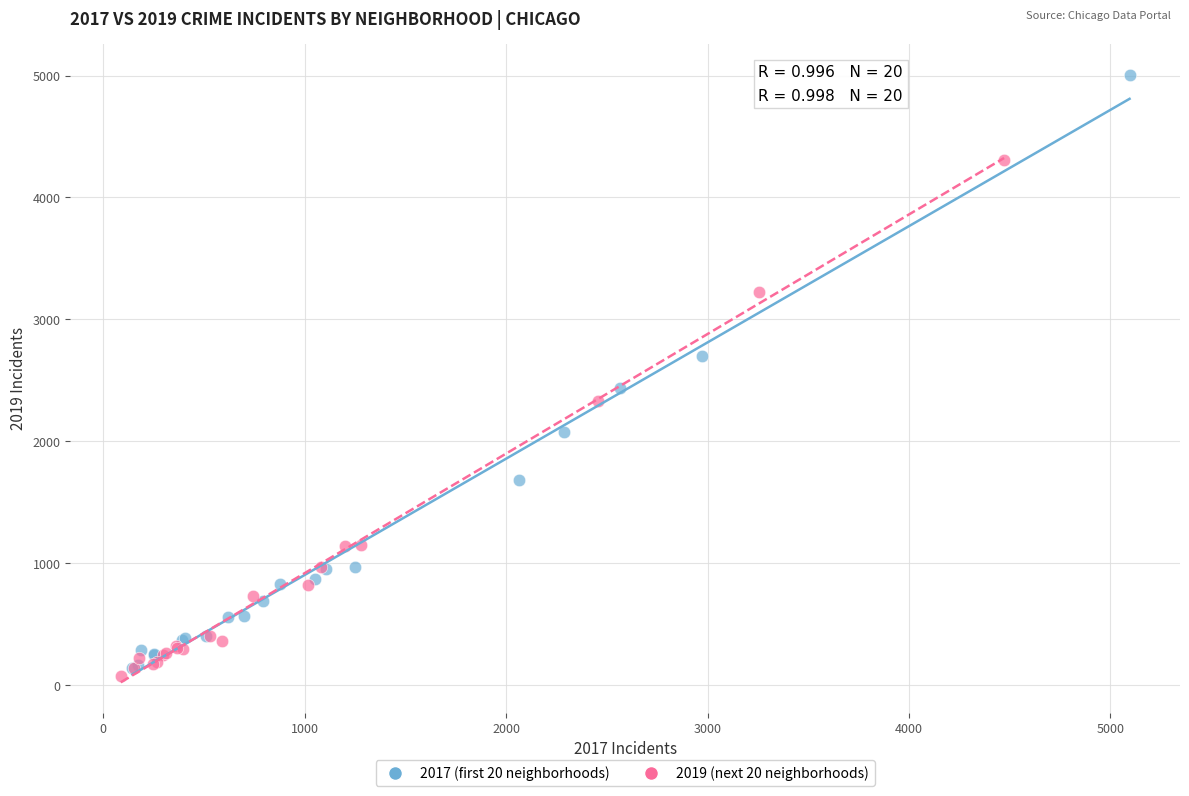

Which series reaches the minimum Y coordinate?

2019 (next 20 neighborhoods)